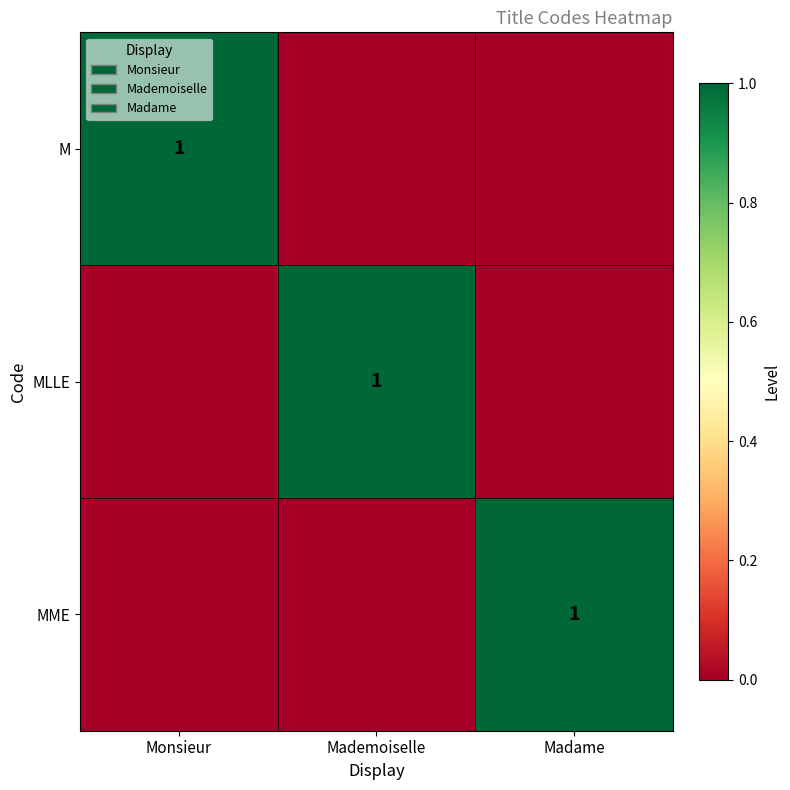

True or false: MME has a value of 1 at Madame.

True